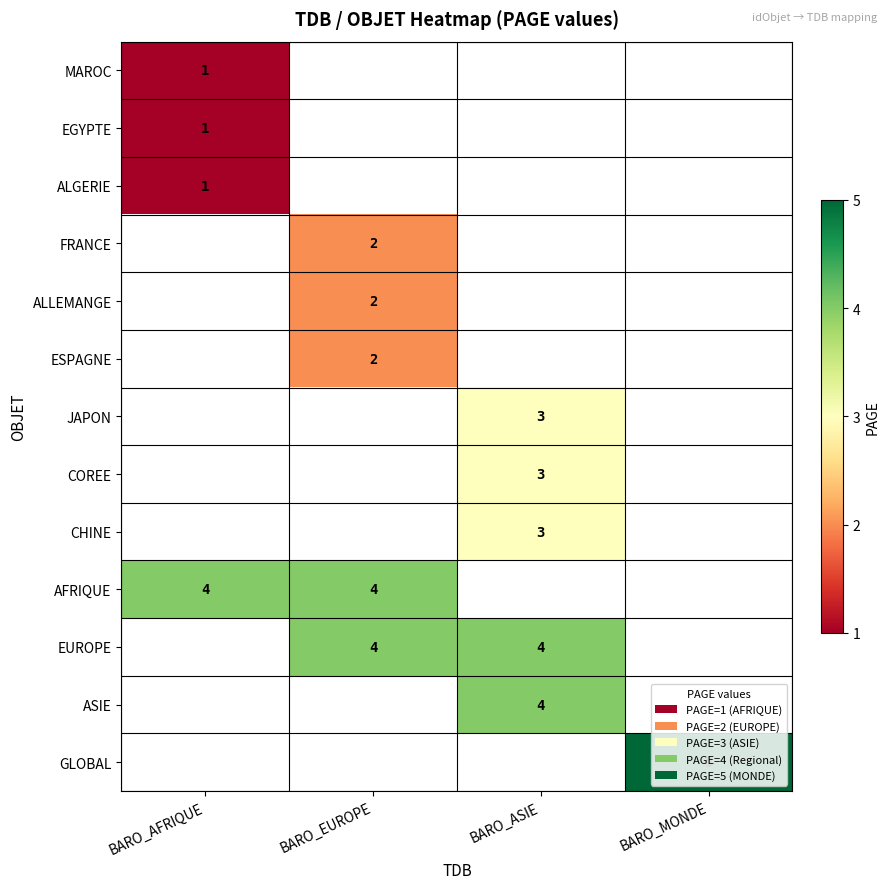

True or false: CHINE has a value of 3 at BARO_ASIE.

True